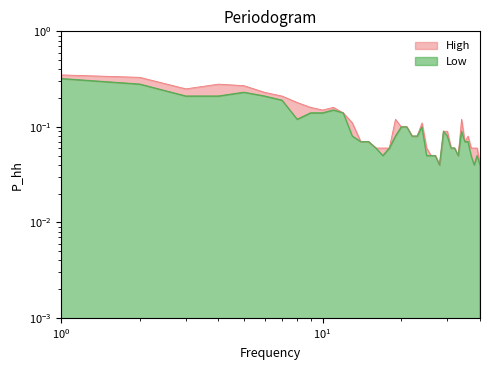

Which series has the widest spread of values?

High